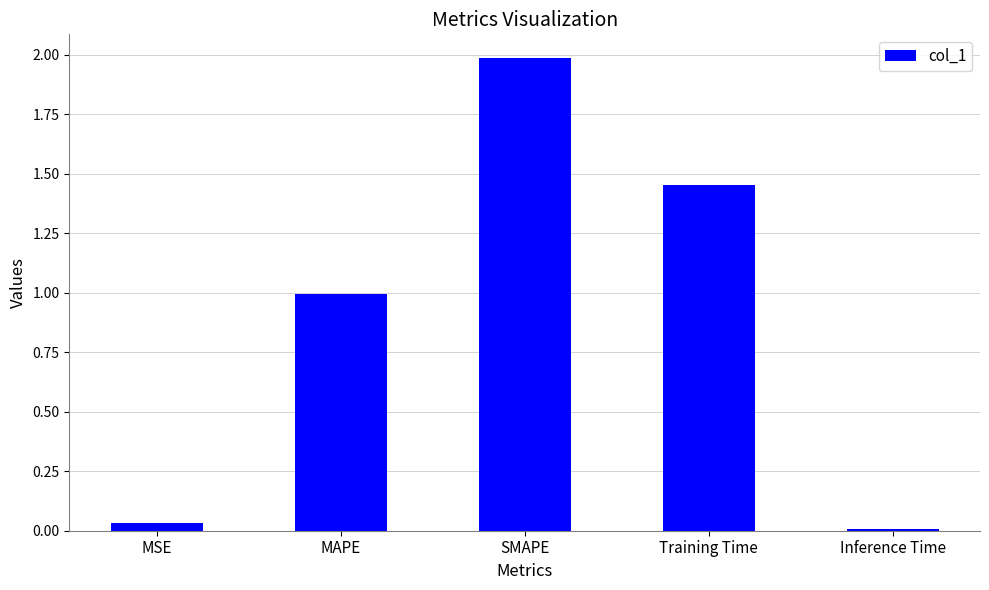

Which category has the lowest value across all series?

Inference Time